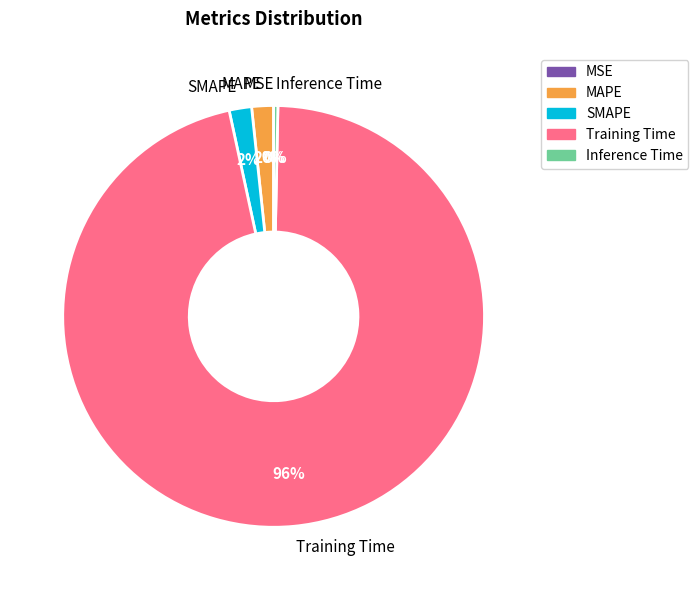

Combined, do MAPE and SMAPE account for over 50%?

No